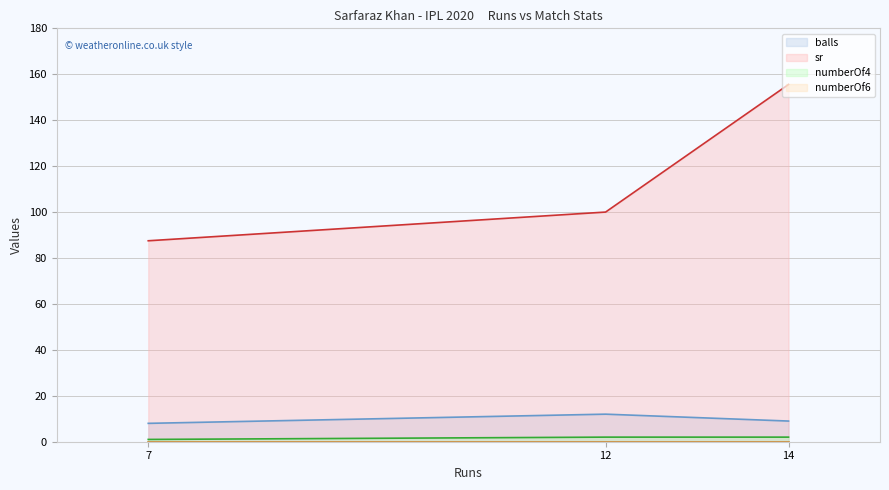

True or false: numberOf4 has a value of 2.0 at 12.

True